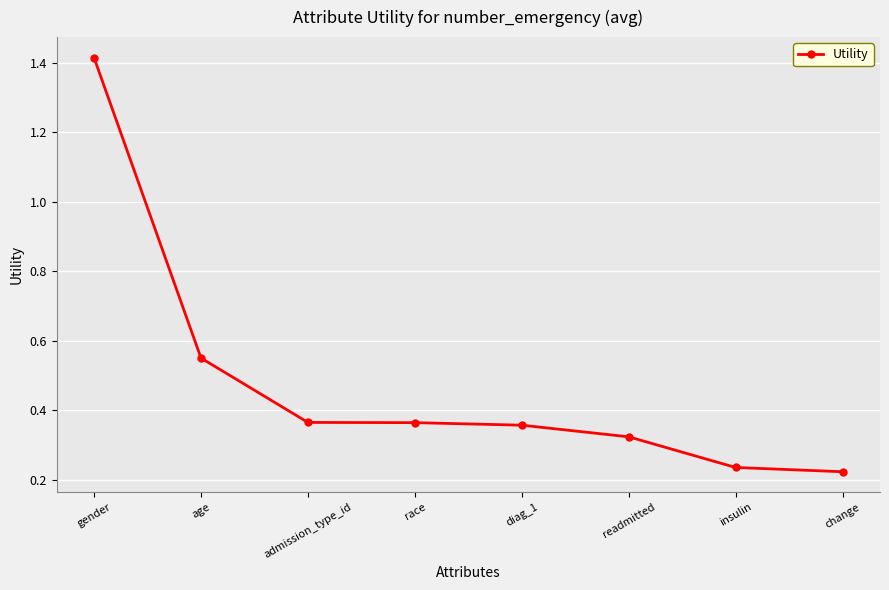

Which category has the highest value across all series?

gender